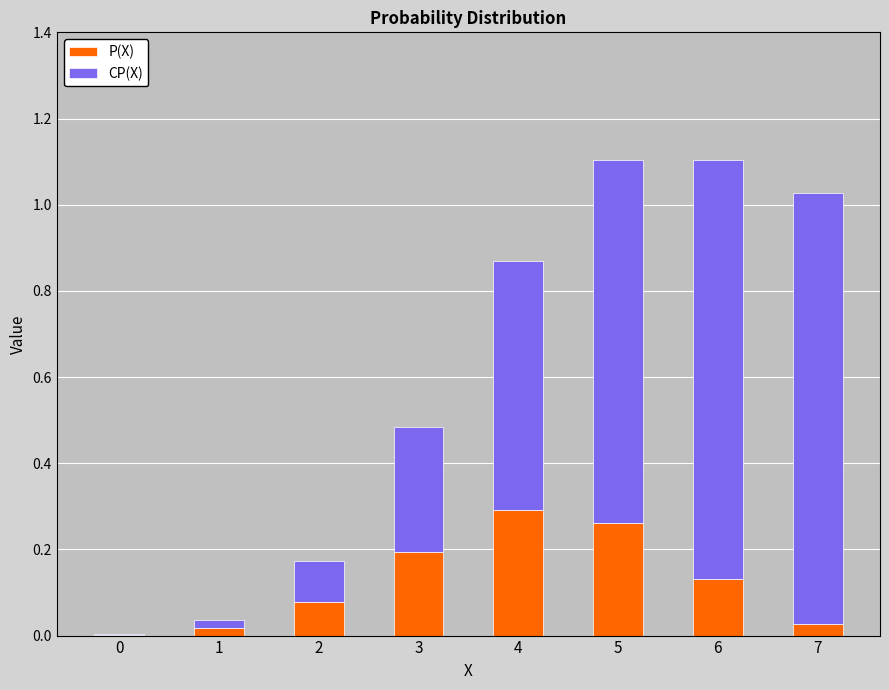

What is the total value across all series at 3?

0.5